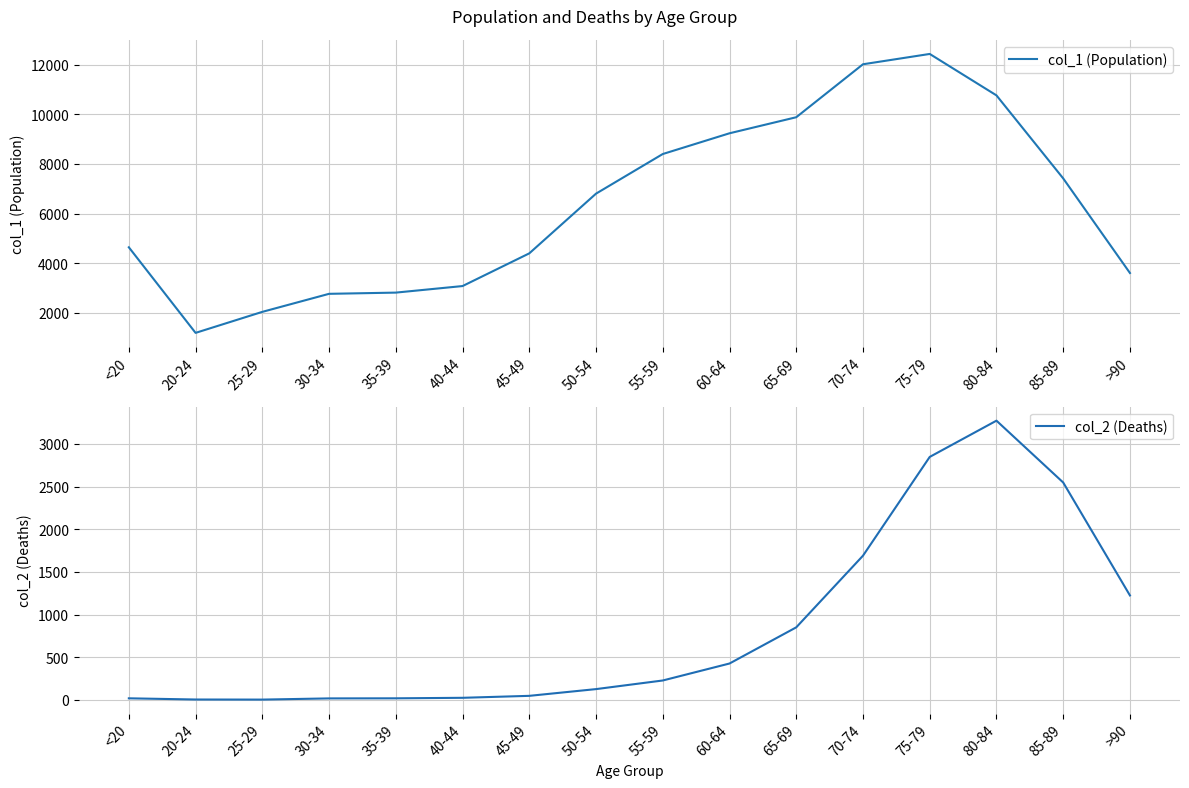

What position from the right is 20-24?

15